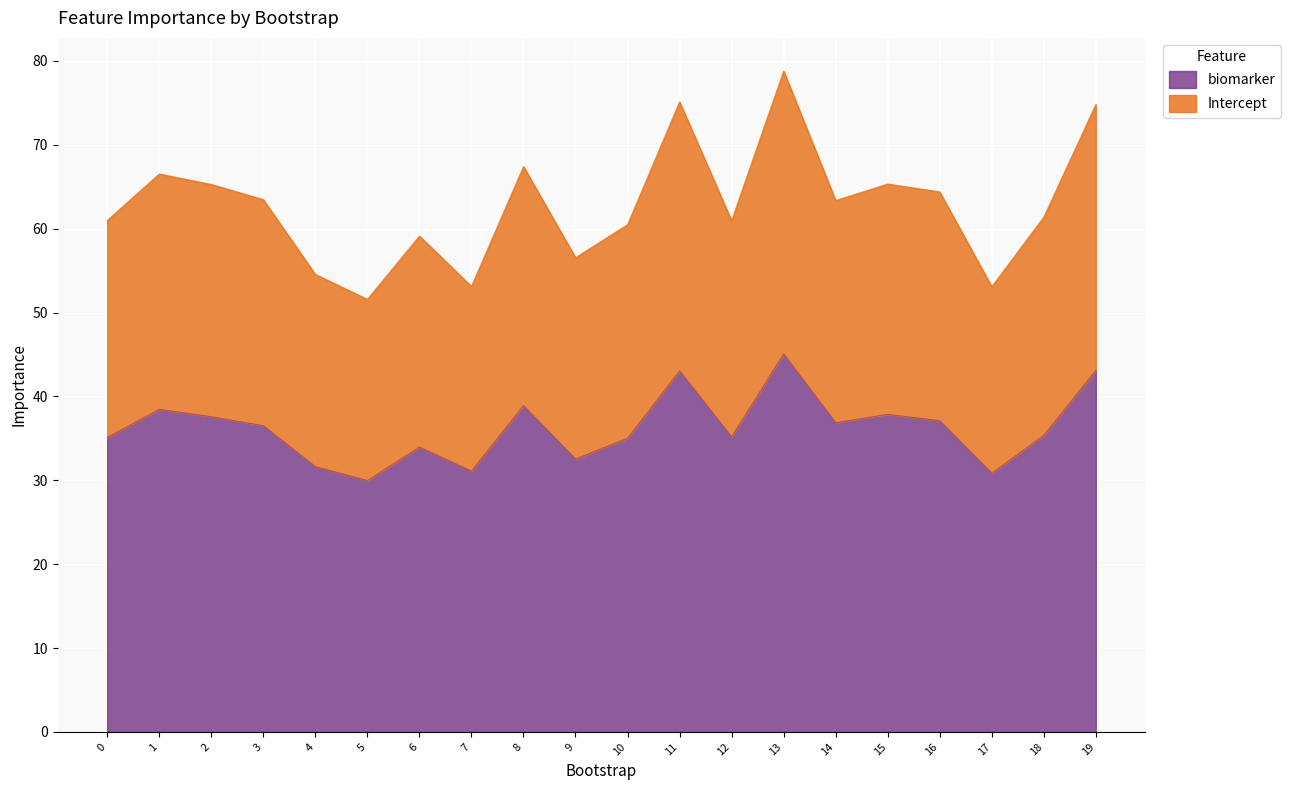

What is the difference between the maximum and minimum values in the biomarker series?

15.1